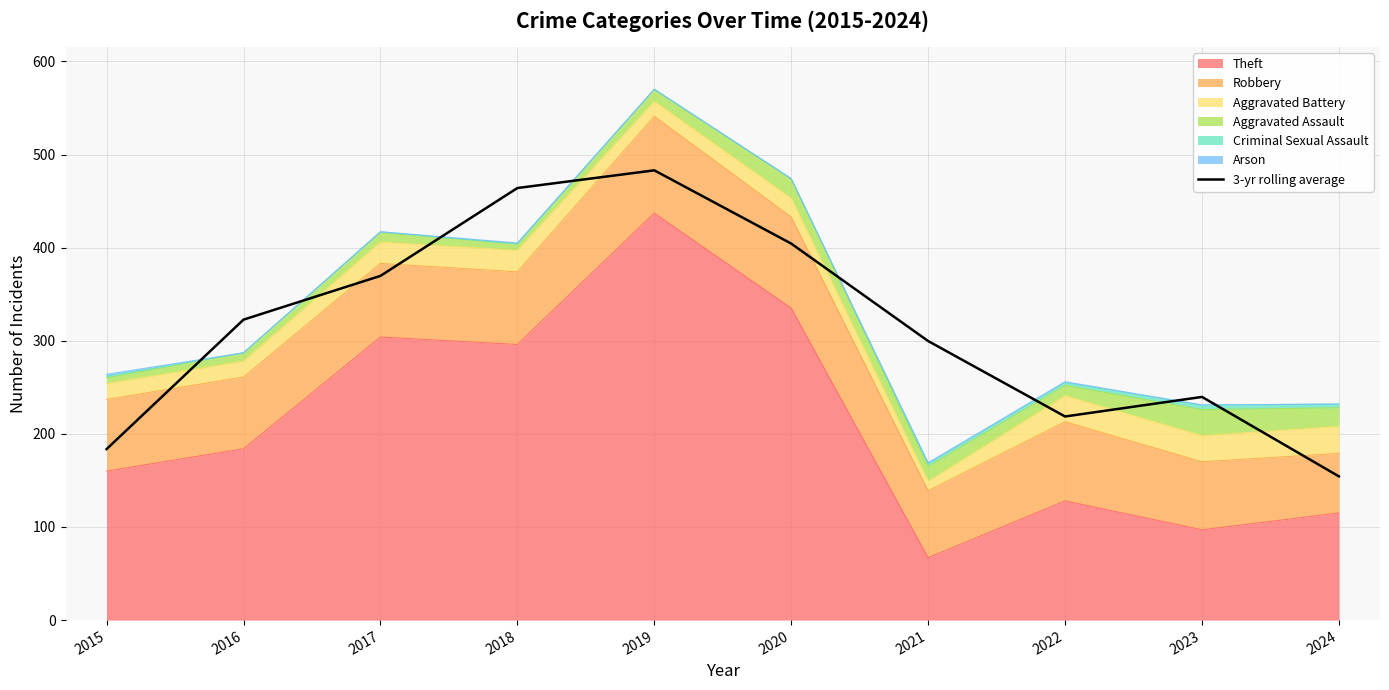

What is the value of the 10th point from the left?

154.3